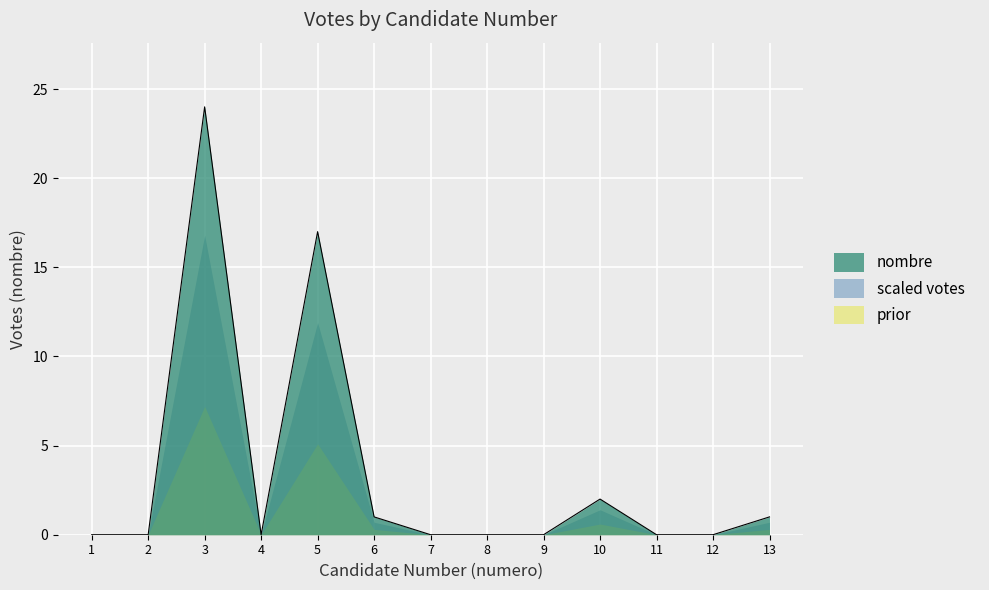

Which has a higher value, 10 or 6?

10